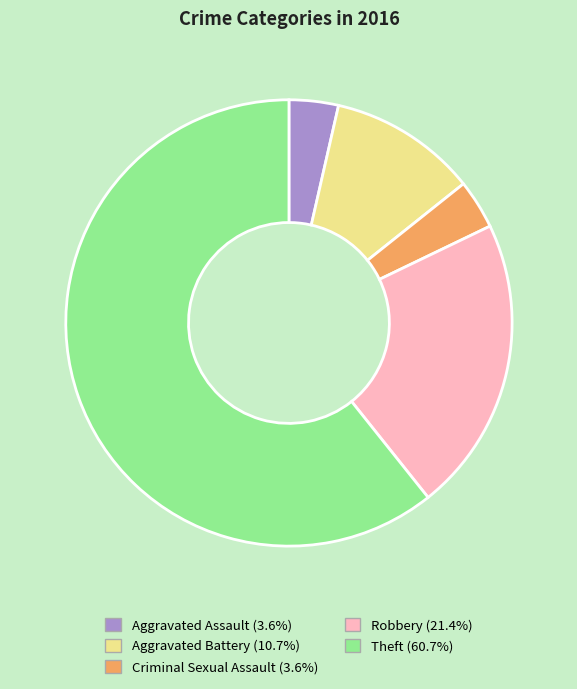

Is there a majority slice in this chart?

Yes